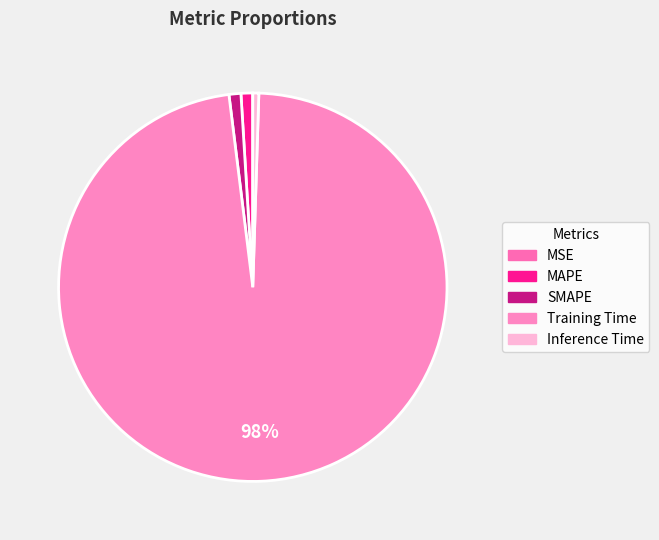

What portion of the pie excludes MAPE?

99.0%